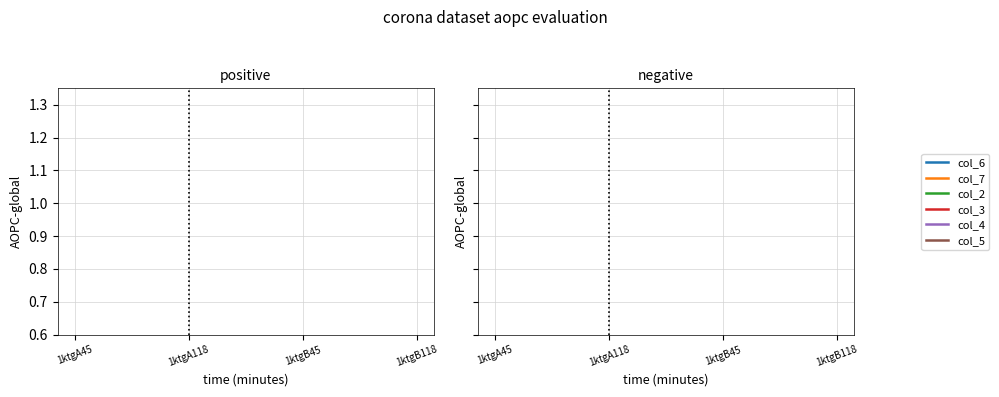

What is the label of the 1st point from the right?

1ktgB118